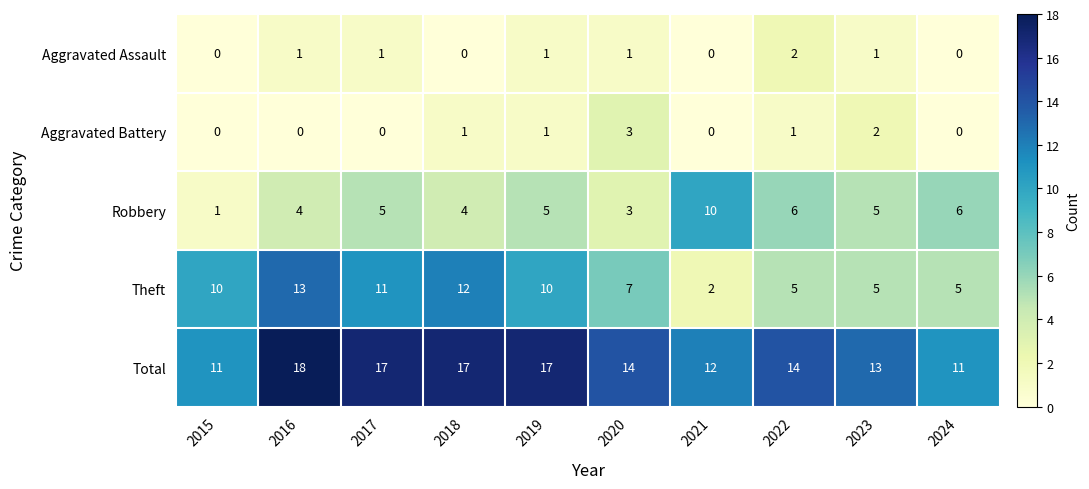

What is the maximum value shown in the chart?

18